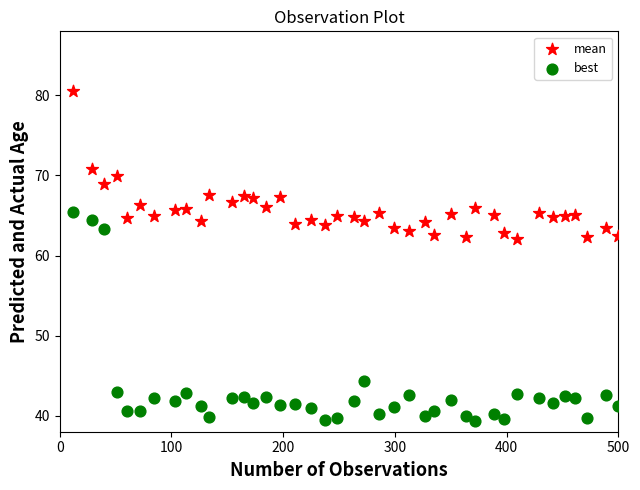

What are all the series names shown in the legend?

mean, best